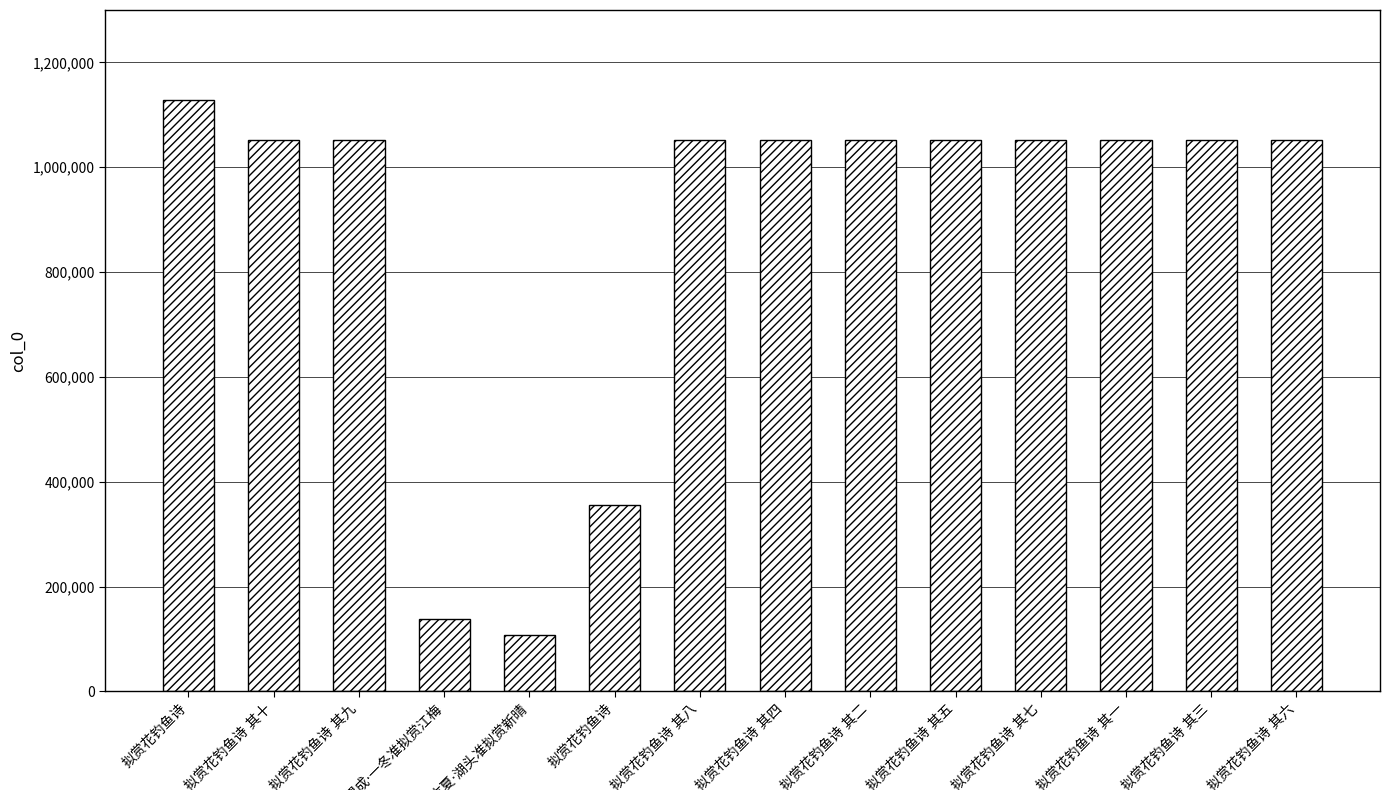

How many distinct data groups are displayed?

1